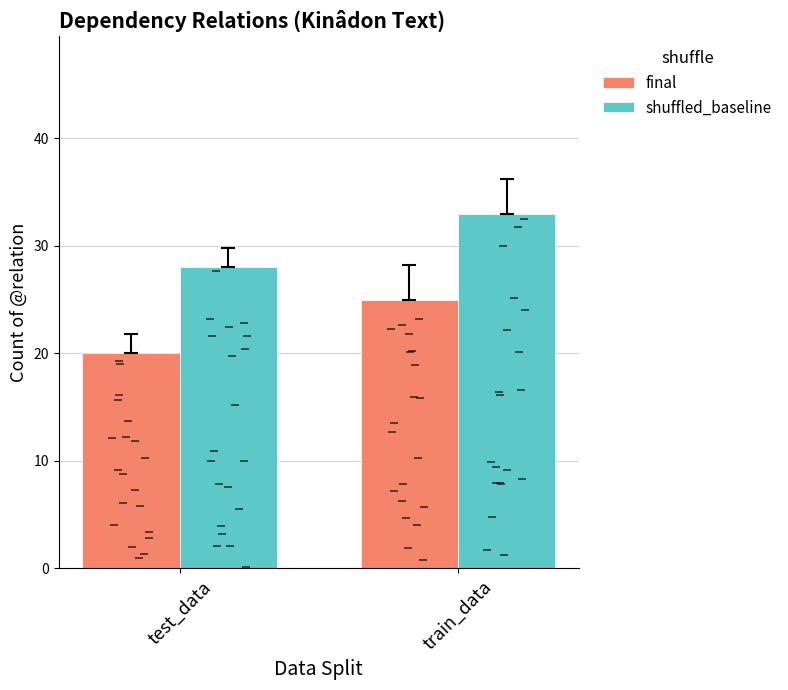

Reading right to left, transcribe all the data shown in this chart.

final: train_data=25	test_data=20
shuffled_baseline: train_data=33	test_data=28